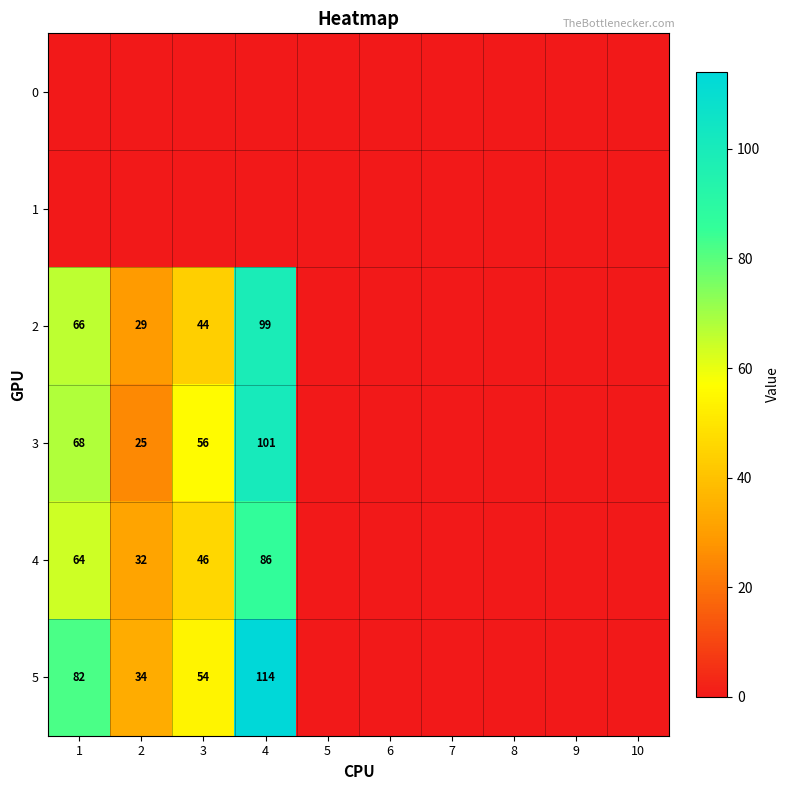

Which label corresponds to the largest value in the chart?

4